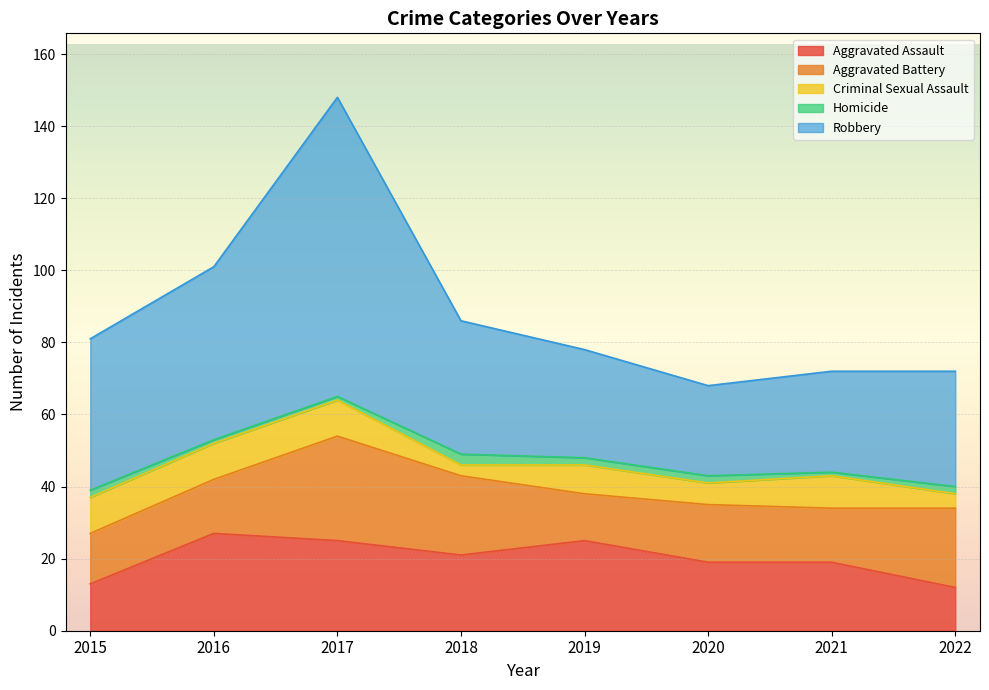

What is the difference between the second highest and minimum values in the Aggravated Battery series?

9